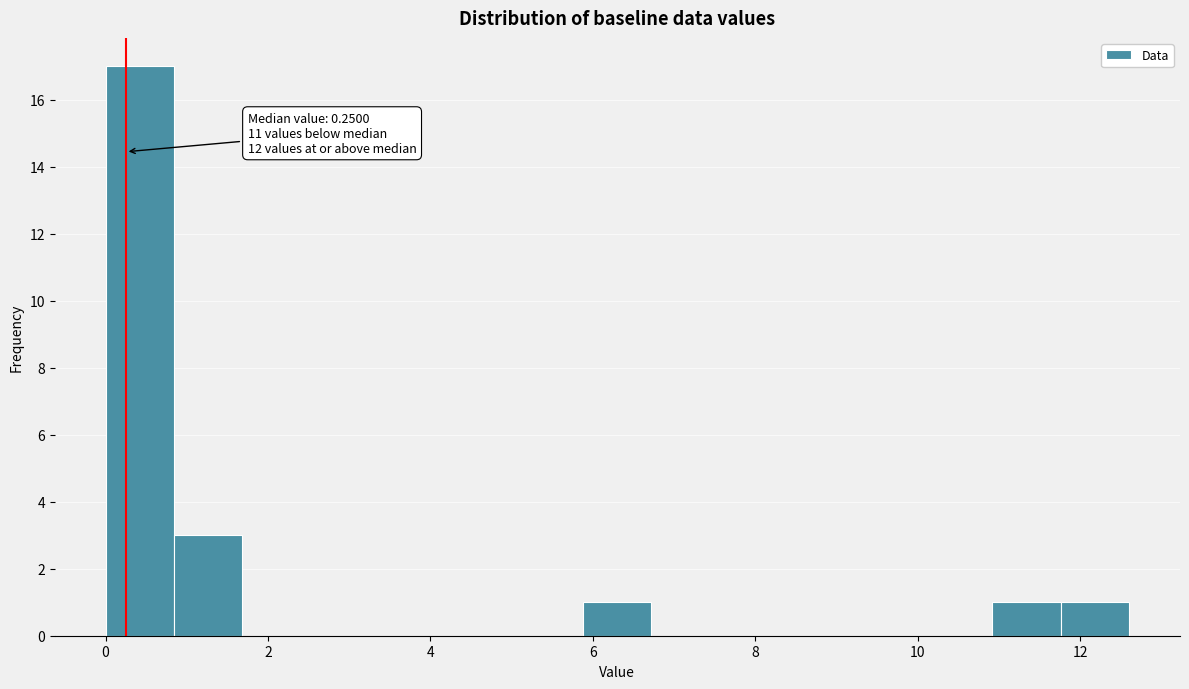

Over which range of the x-axis is the bar tallest?

0.0 to 0.8